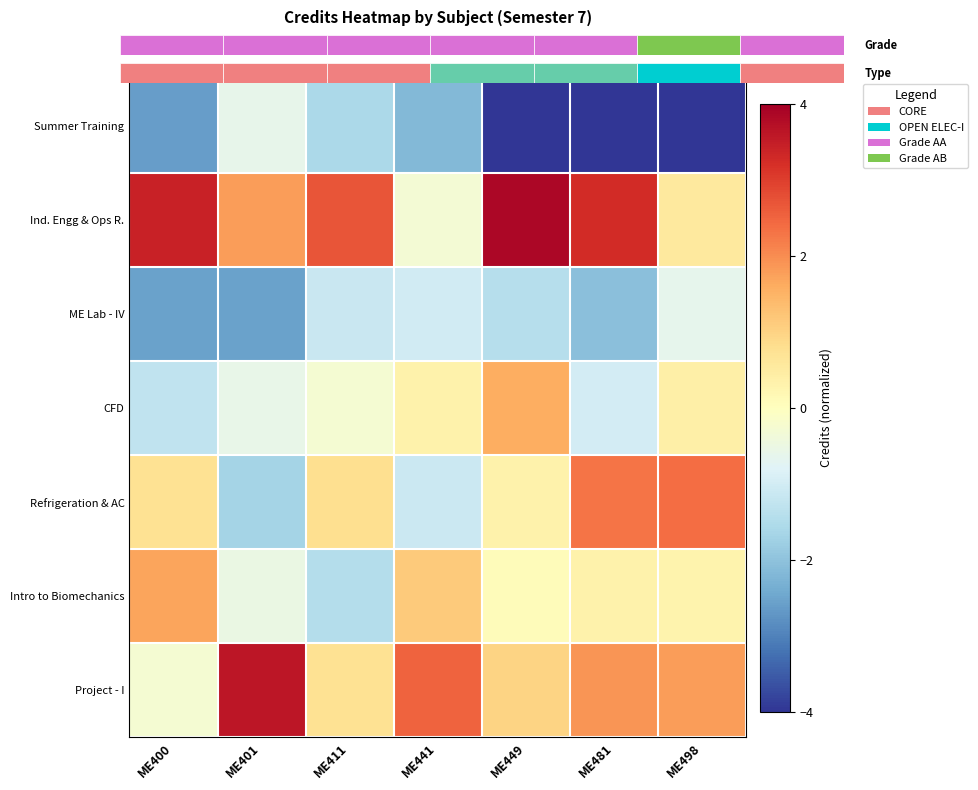

Is it true that Summer Training equals -6.5 at ME498?

False